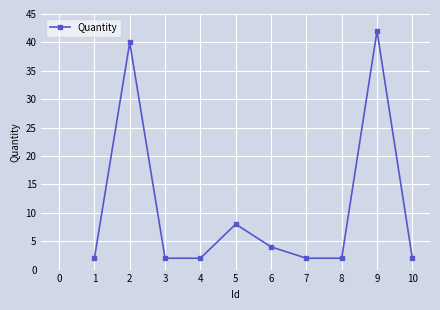

The chart shows a value of 6 at 6. True or false?

False